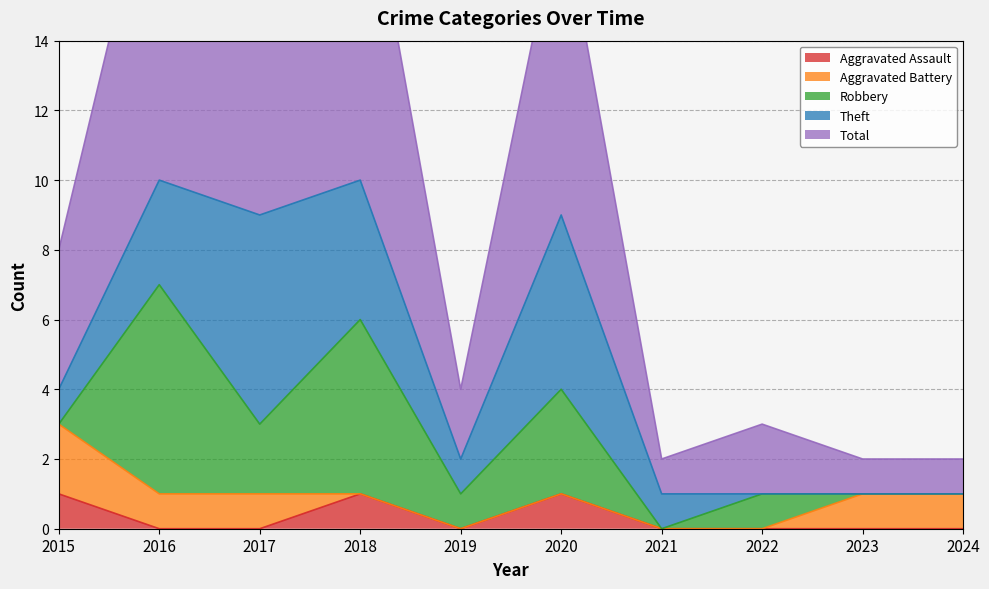

The Aggravated Assault series shows 0 at 2021. True or false?

False